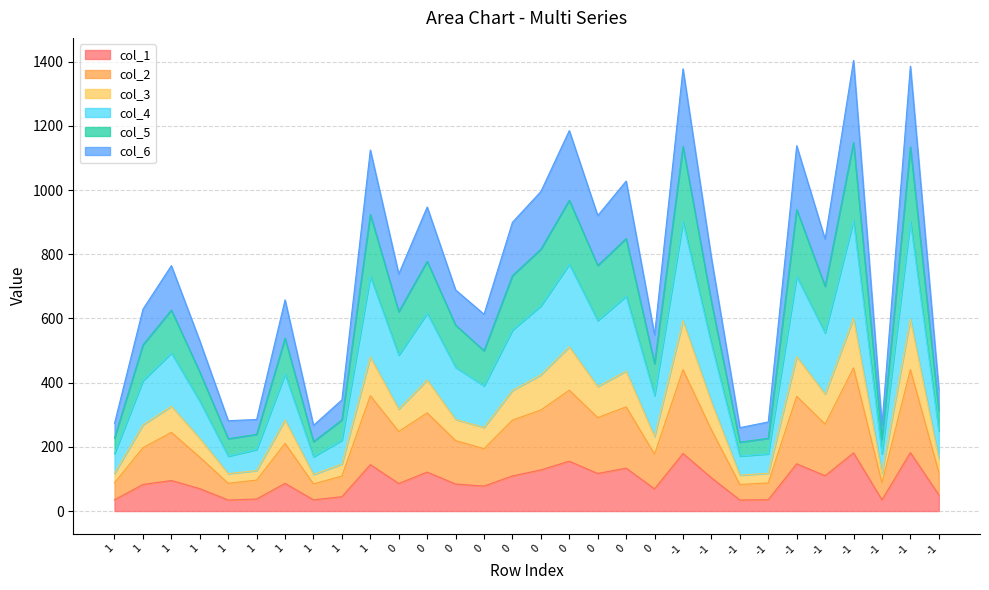

What is the minimum value for col_1?

34.3